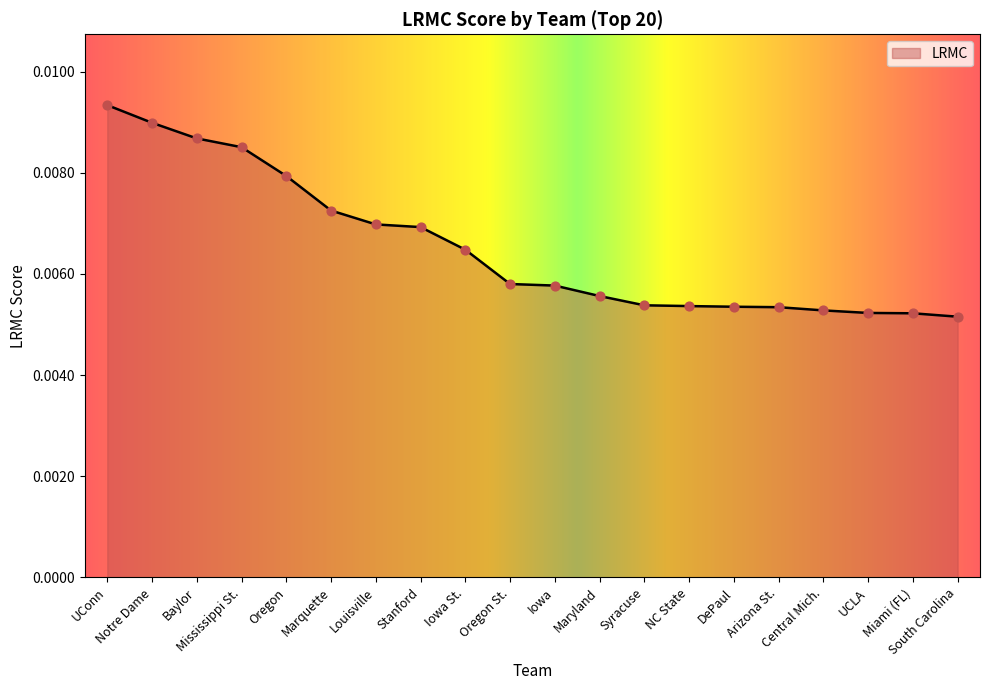

Between Oregon St. and South Carolina, which is larger?

Oregon St.